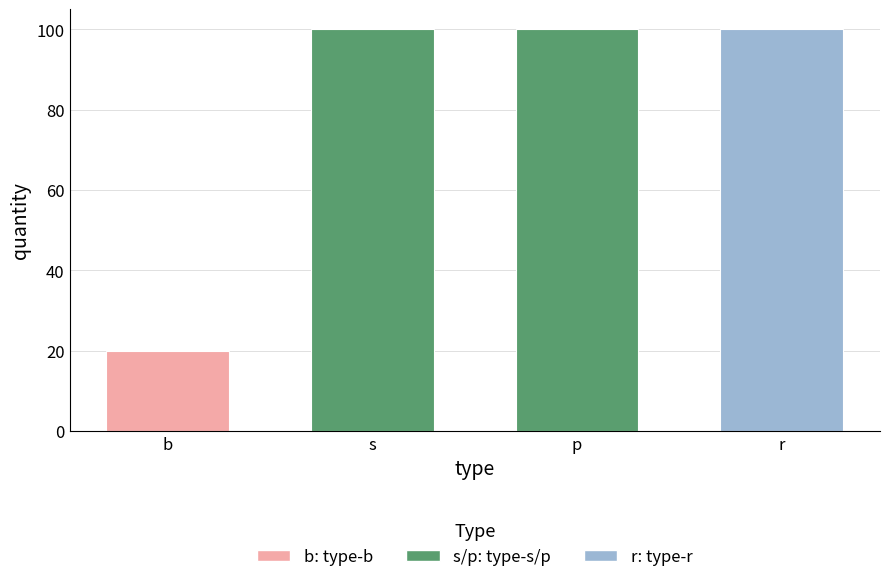

What is the maximum value shown in the chart?

100